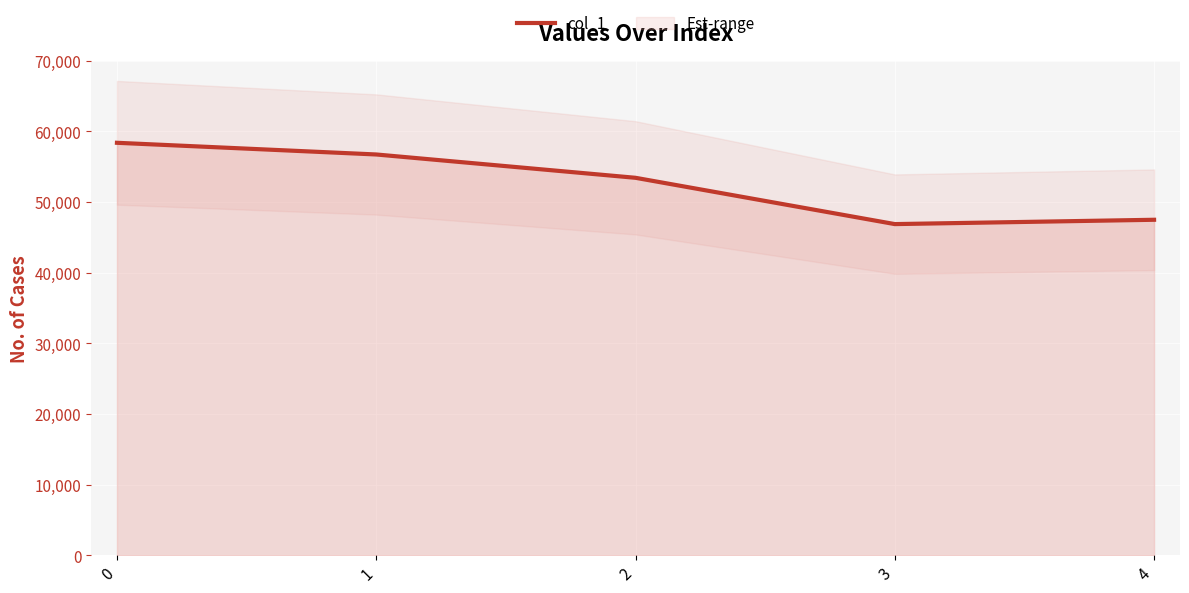

Where is the data nearest to the value 52637?

2